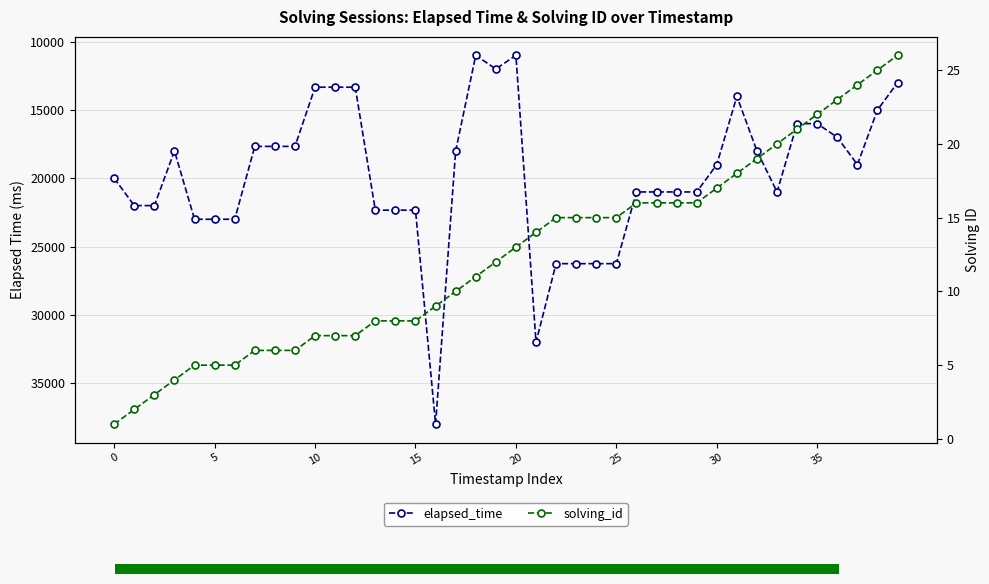

What is the sum of all elapsed_time values?

789996